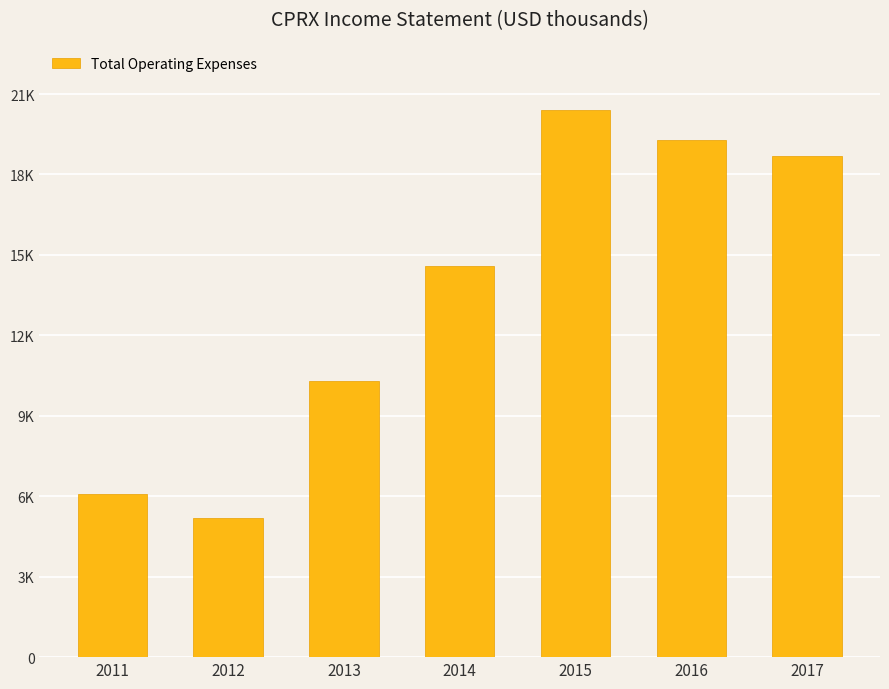

Reading left to right, what are all the values shown in this chart?

6100	5200	10300	14600	20400	19300	18700